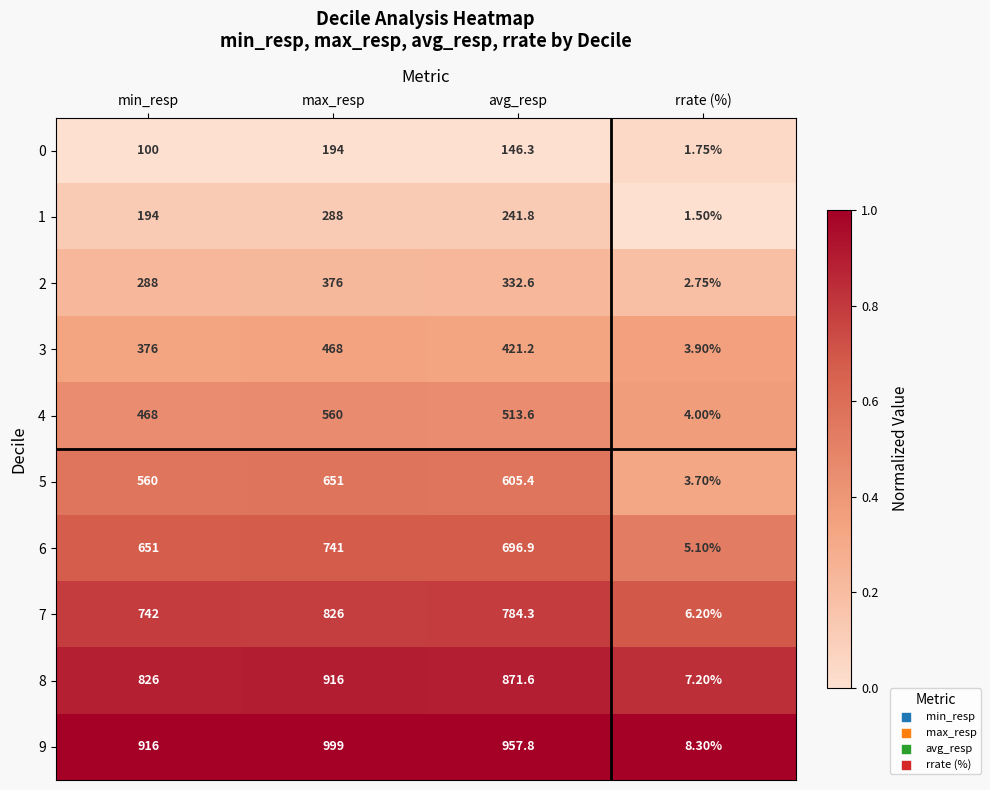

Is it true that 9 equals 1.0 at rrate (%)?

True